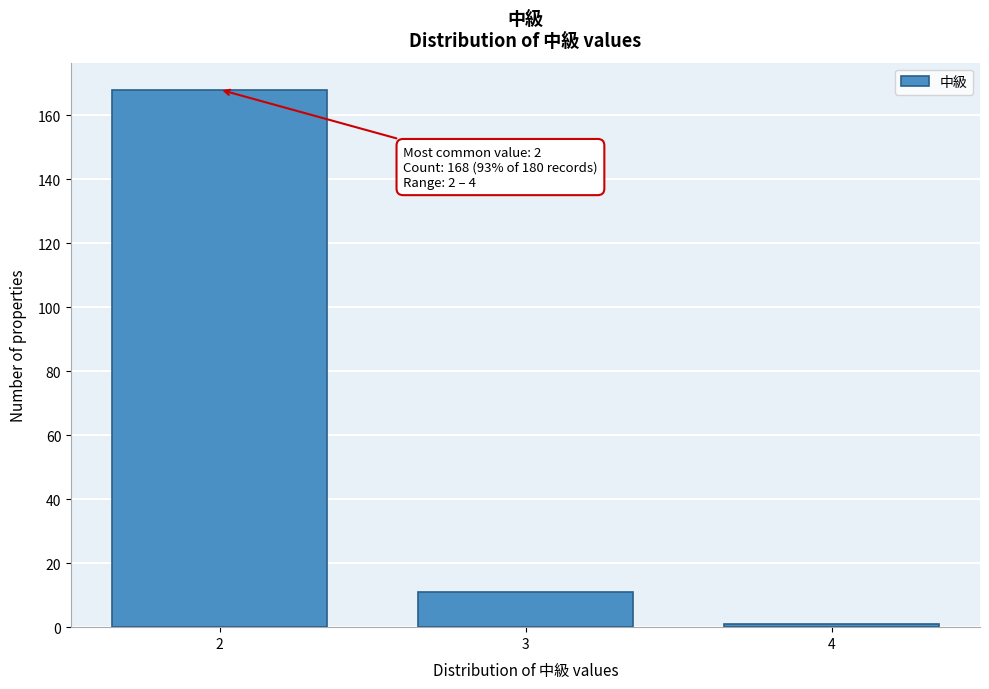

Reading left to right, extract all data points from this chart.

2=168	3=11	4=1